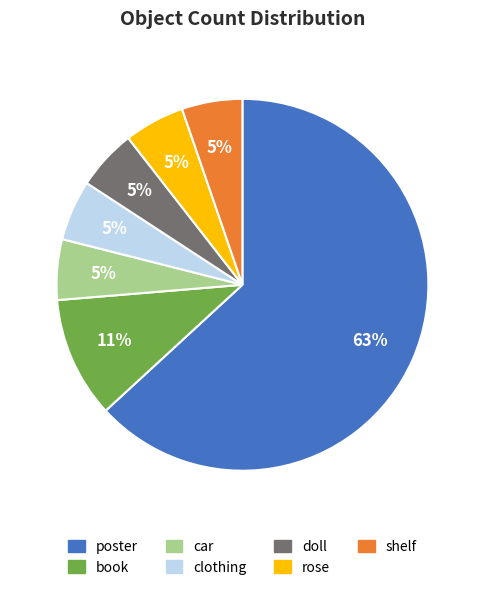

To the nearest percent, what is the average slice percentage?

14%